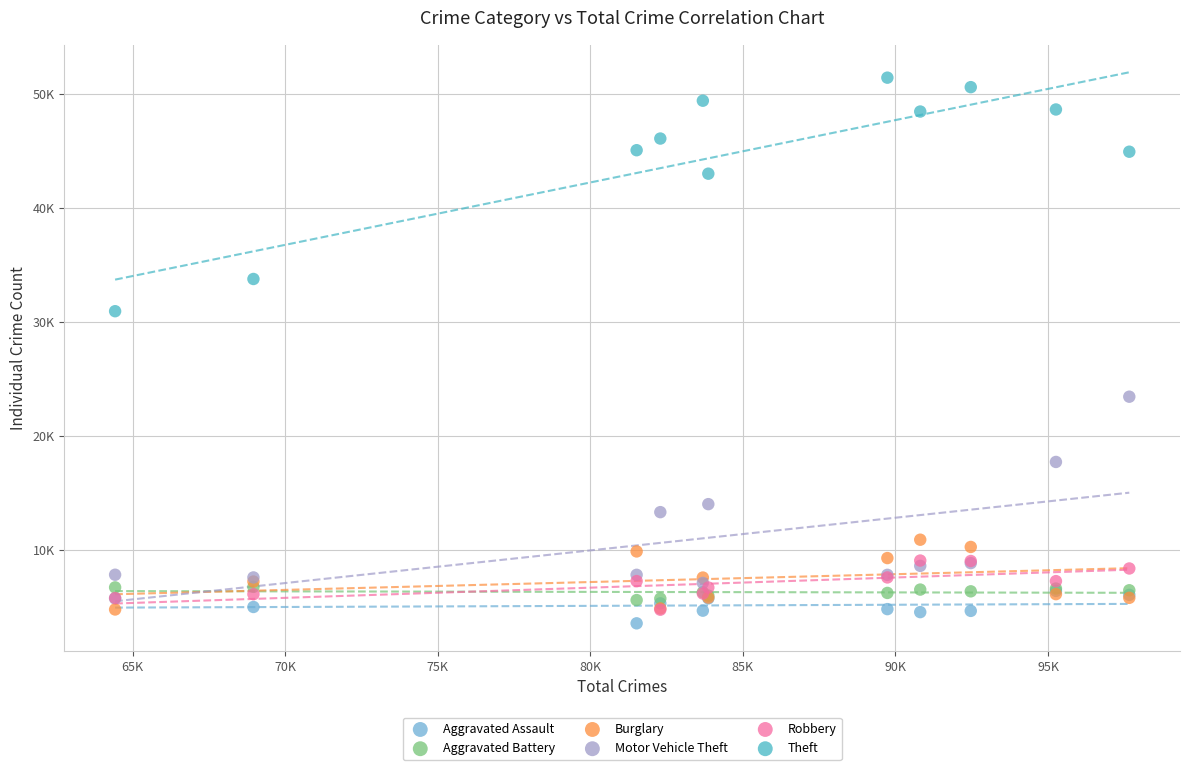

Which series contains the lowest Y value?

Aggravated Assault